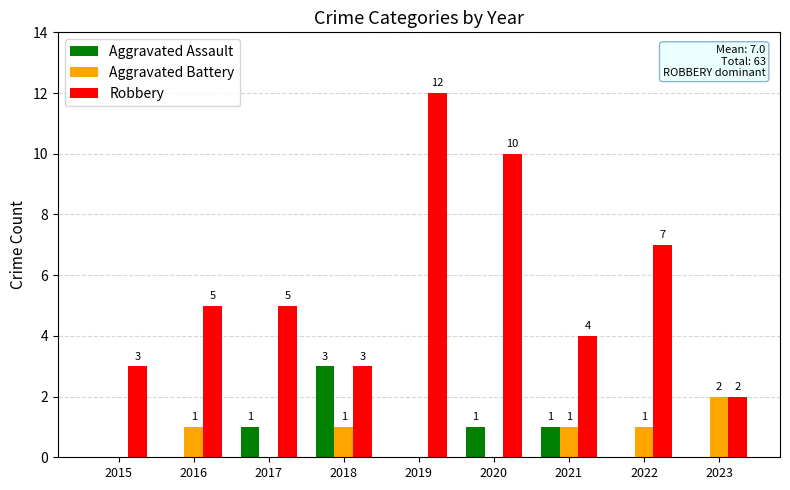

How many categories are shown in the chart?

9